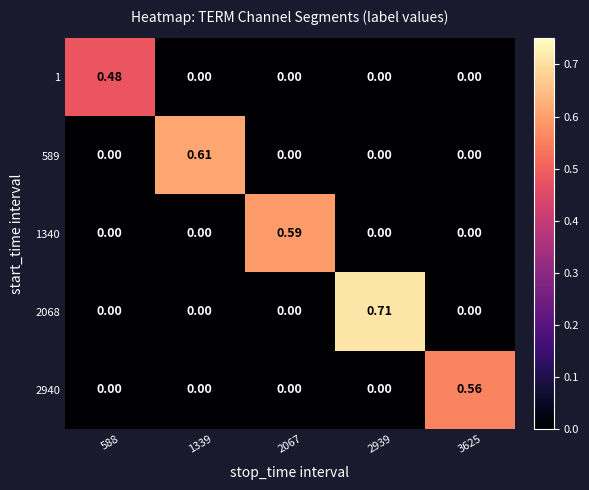

List the series in order of their peak value, lowest first.

1, 2940, 1340, 589, 2068